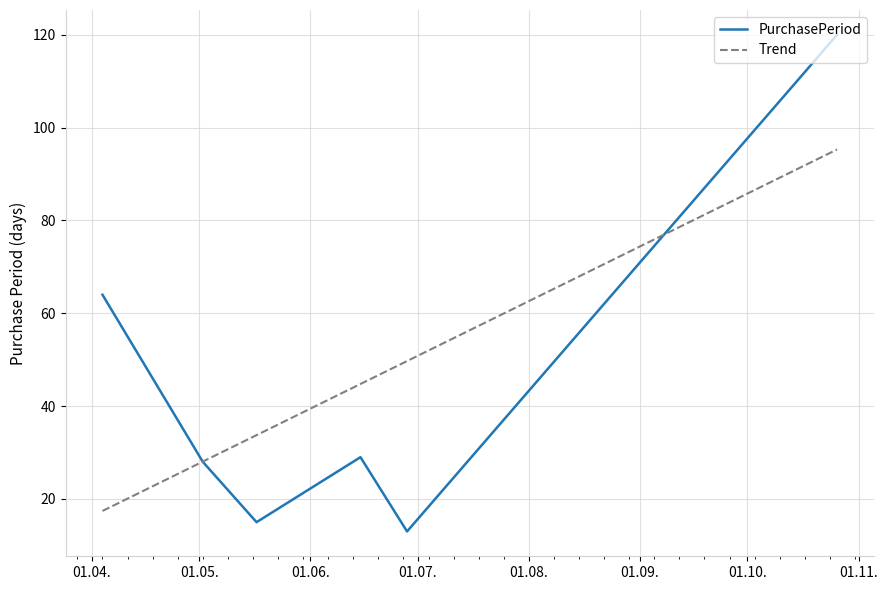

Reading right to left, what are all the values shown in this chart?

2017-10-26=120	2017-06-28=13	2017-06-15=29	2017-05-17=15	2017-05-02=28	2017-04-04=64